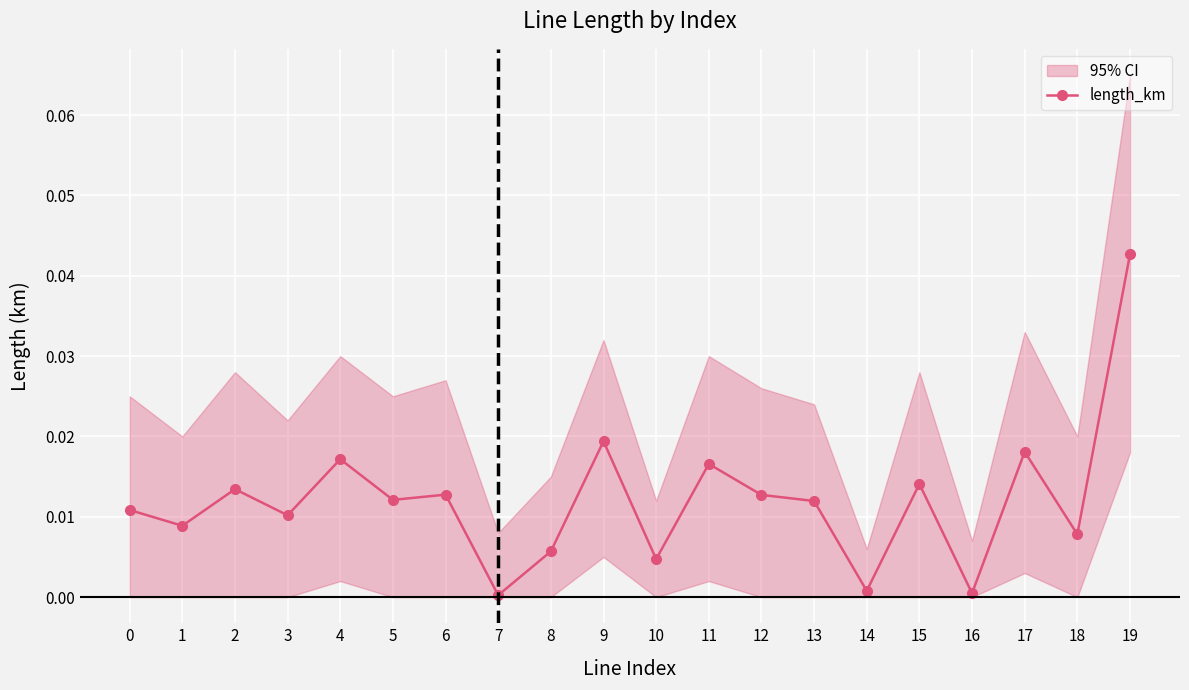

Where is the data nearest to the value 0?

7